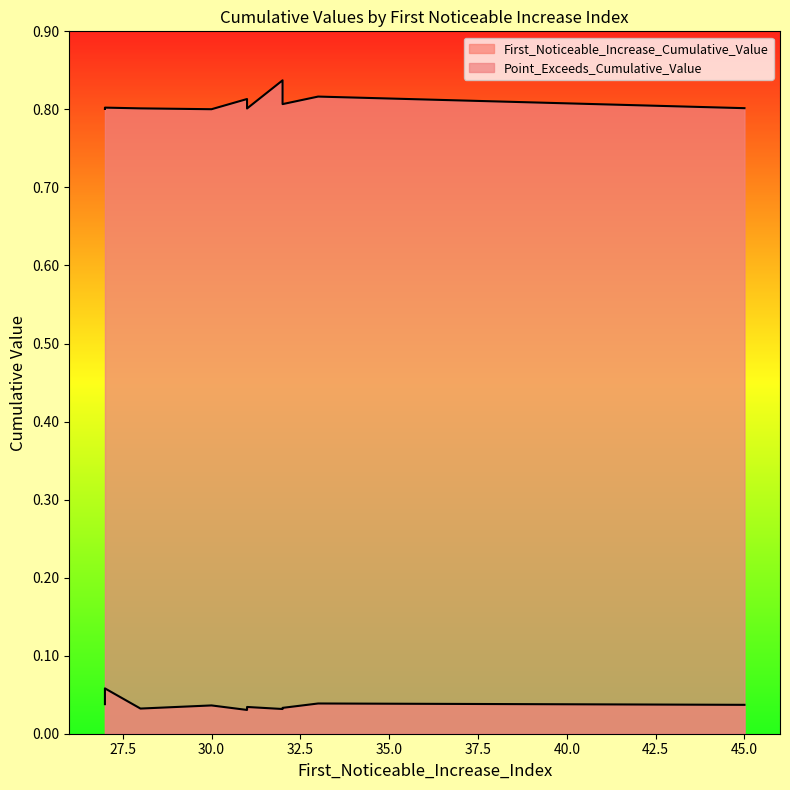

Count the Point_Exceeds_Cumulative_Value values in the range 0 to 1.

10